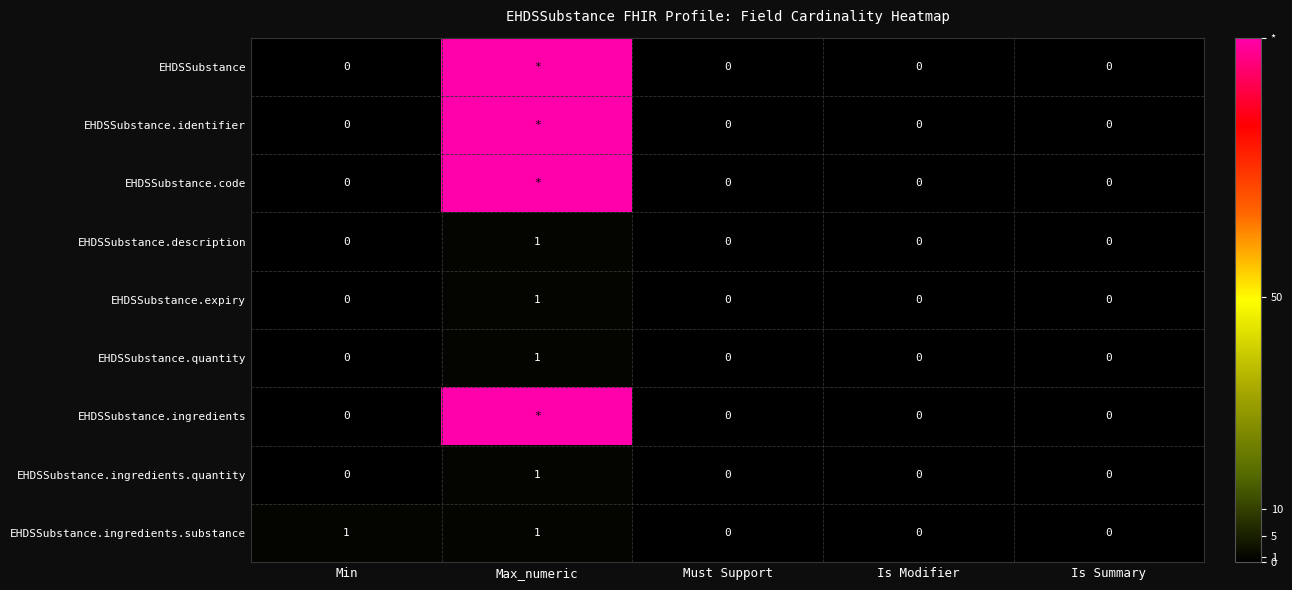

Count the number of data series in this chart.

9